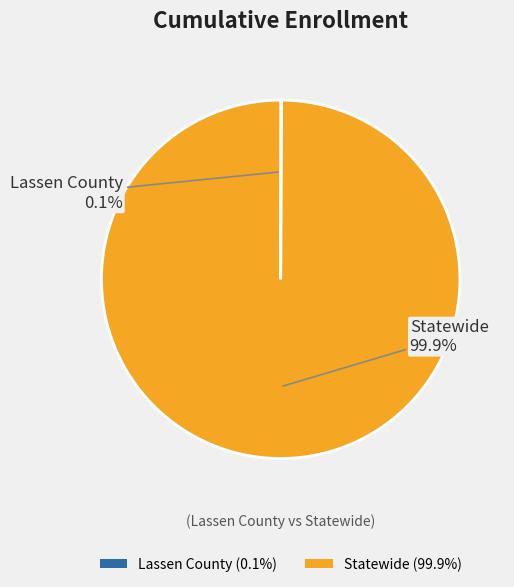

Does any single category account for the majority?

Yes